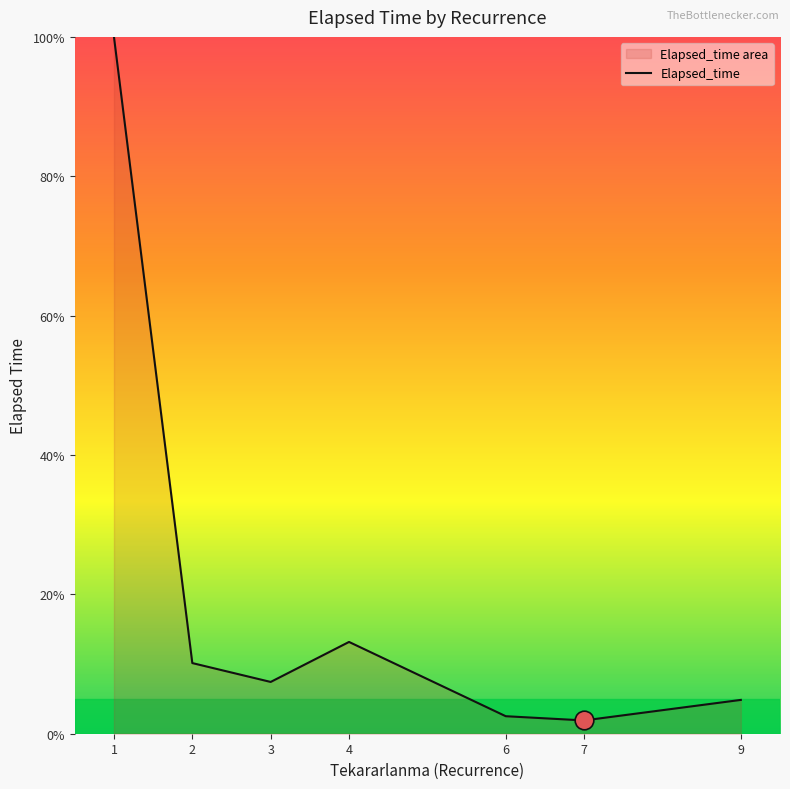

What is the change in value from 1 to 2?

-89.9